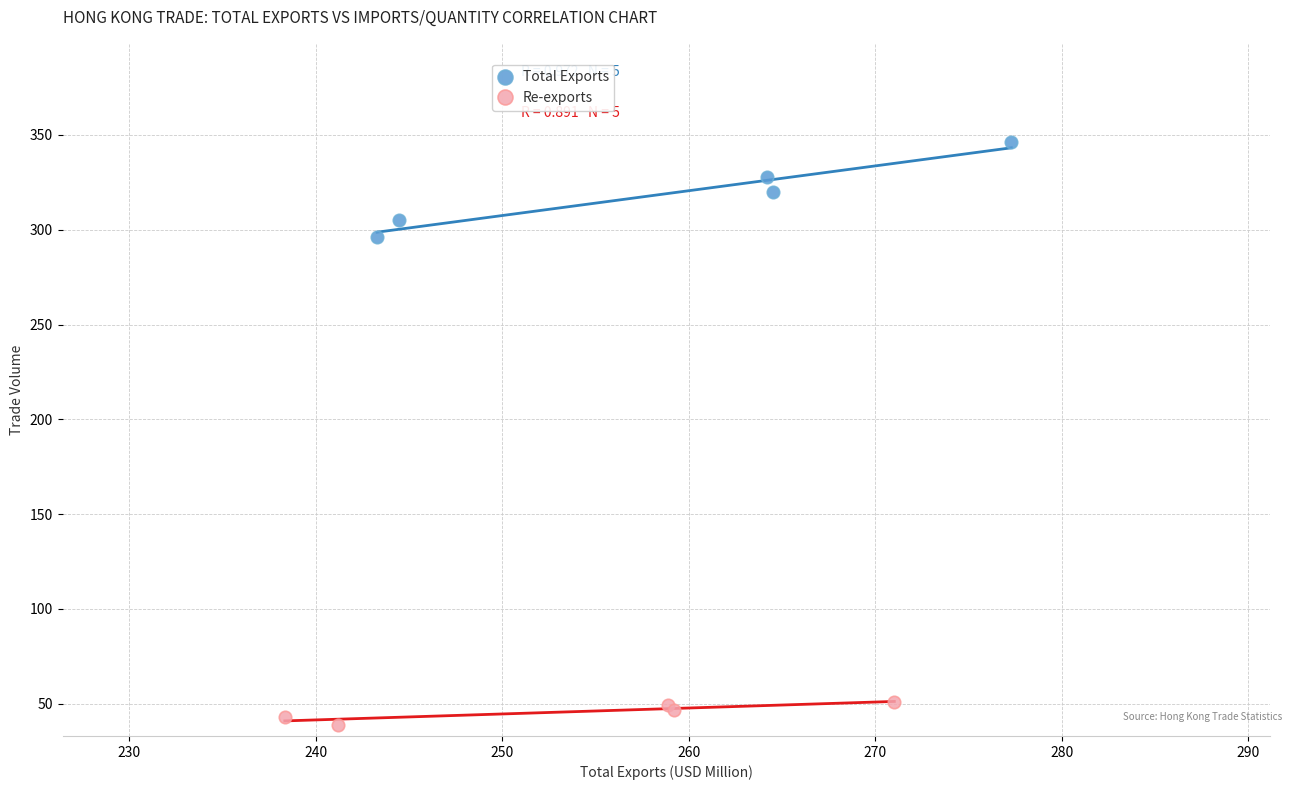

Which series reaches the minimum Y coordinate?

Re-exports